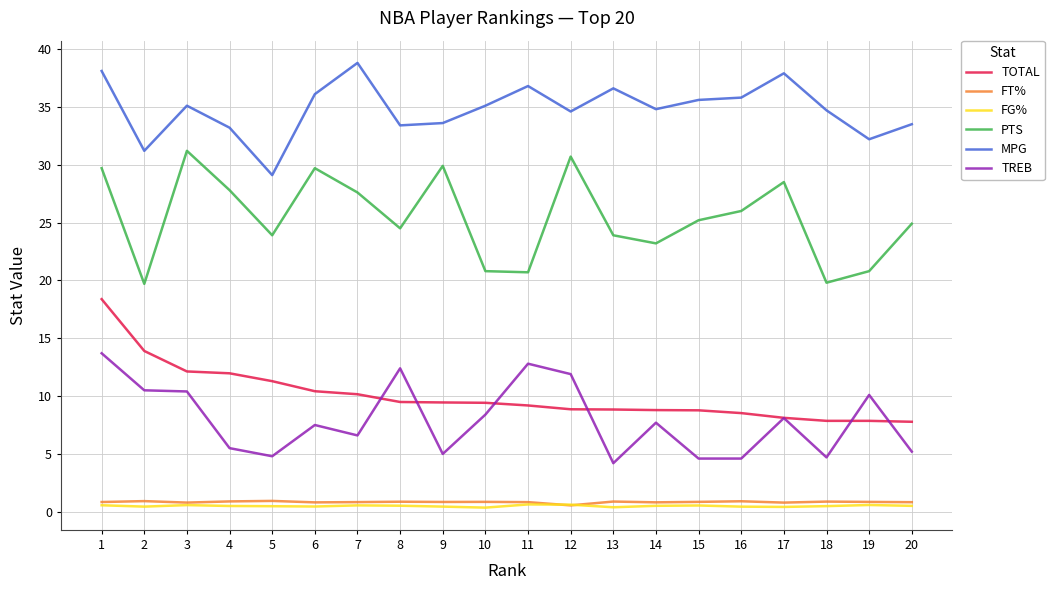

What is the spread (max minus min) of values at 5?

28.6